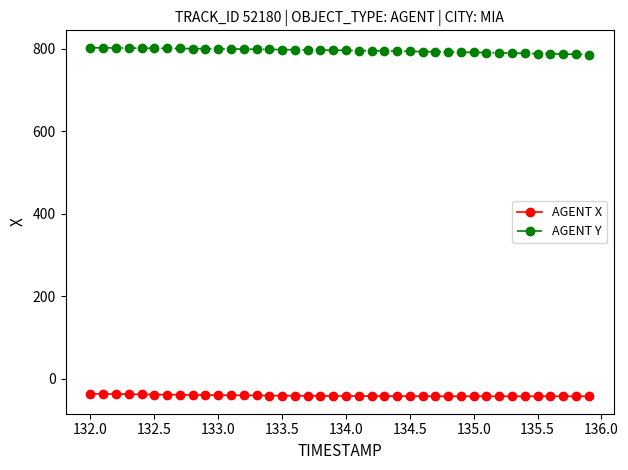

Rank the series by their maximum value, from highest to lowest.

AGENT Y, AGENT X